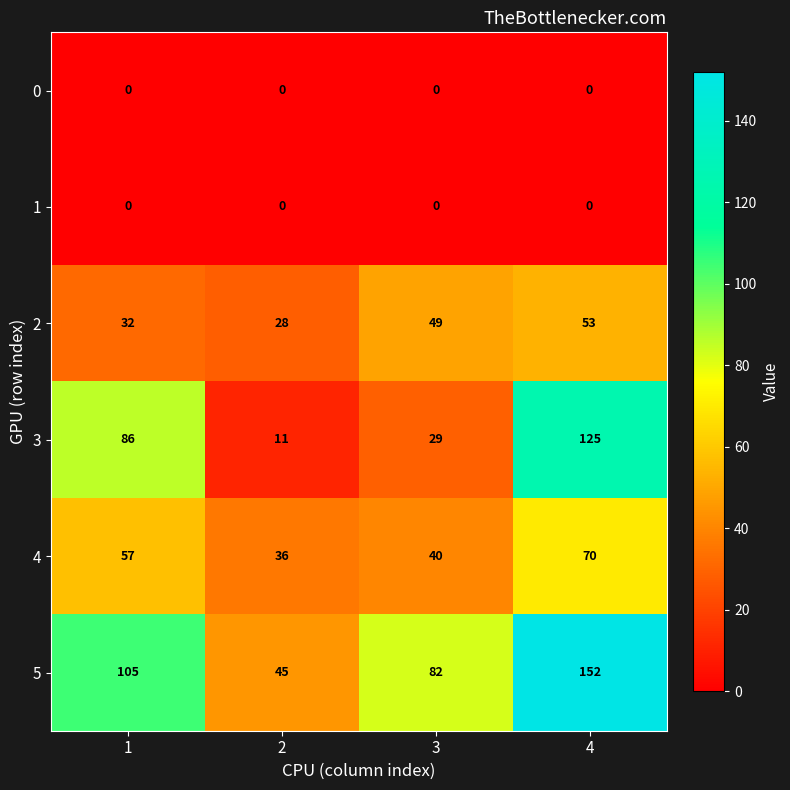

What is the sum of all 2 values?

162